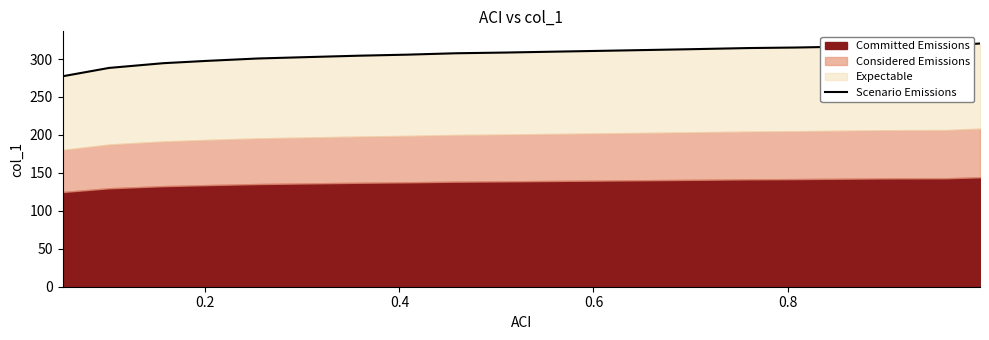

How many lines are shown in the chart?

1